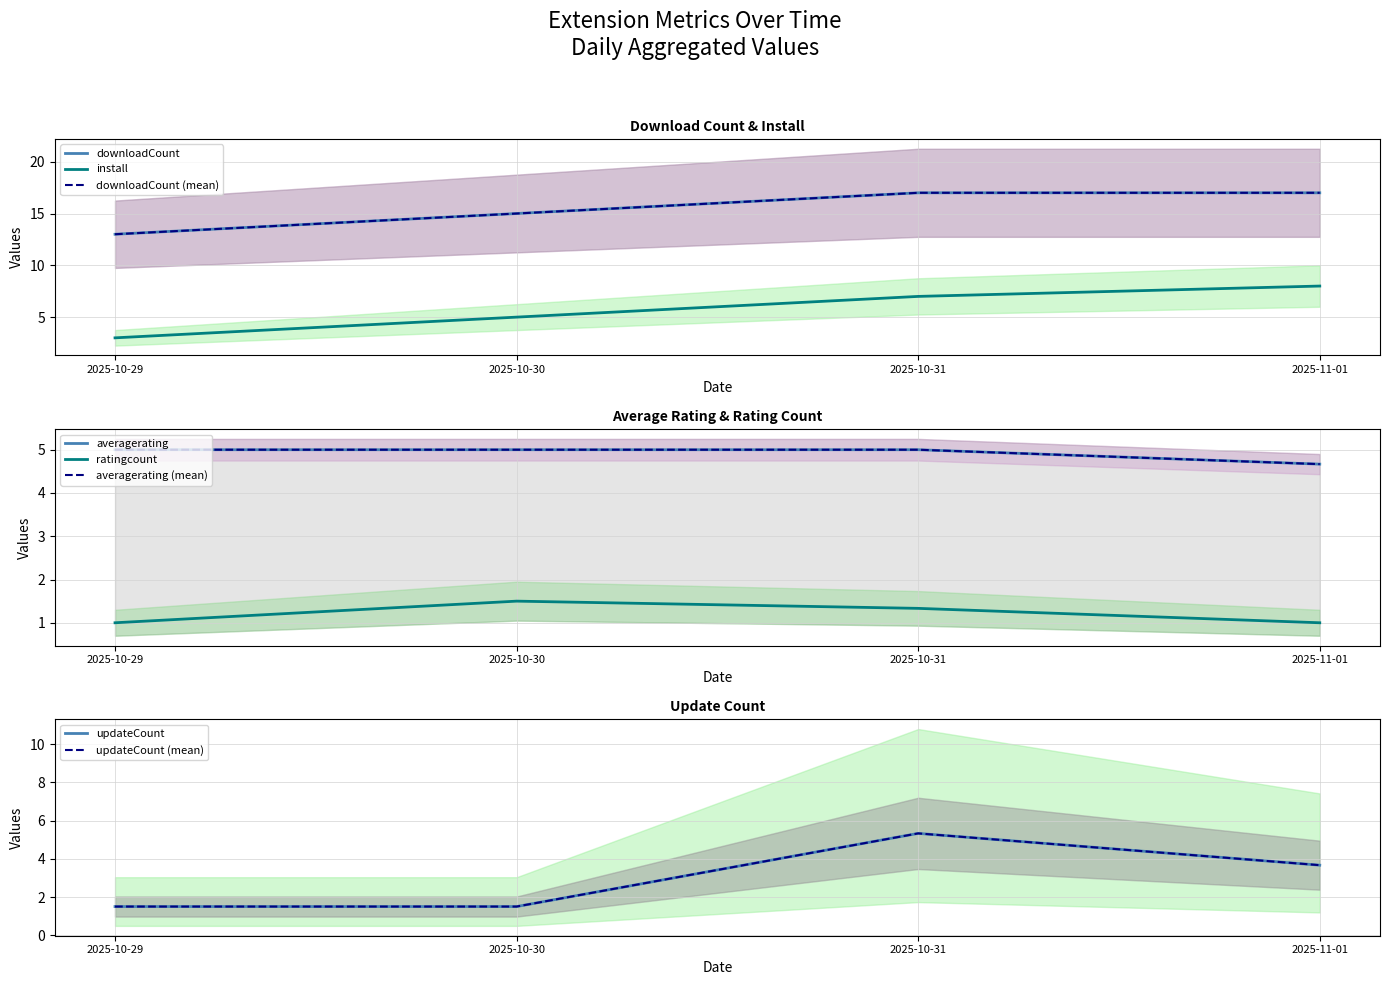

Which series has the largest total across all categories?

downloadCount